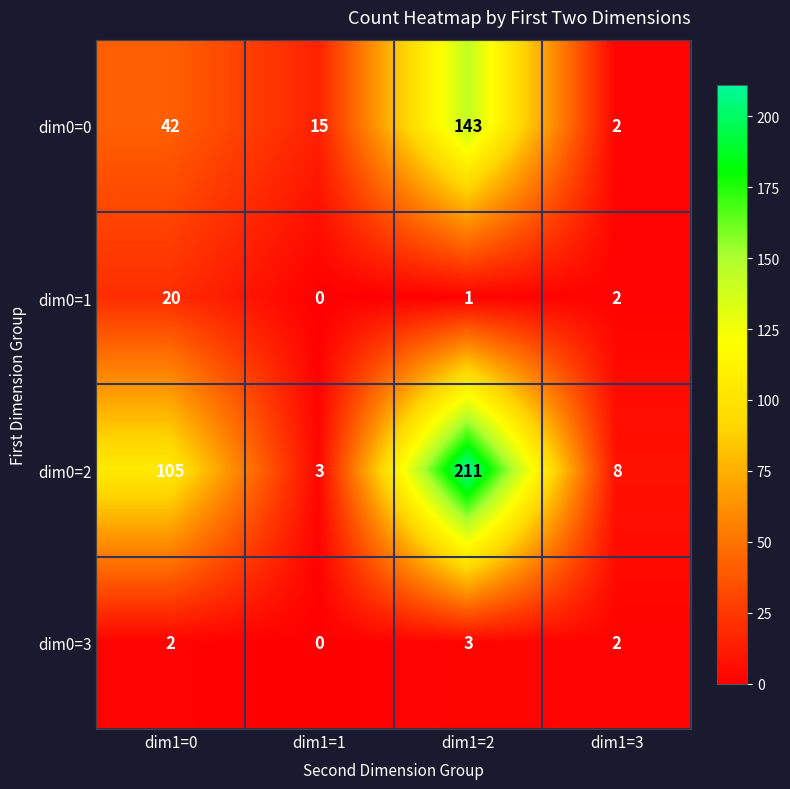

Reading right to left, list all the values displayed in this chart.

dim0=0: dim1=3=2	dim1=2=143	dim1=1=15	dim1=0=42
dim0=1: dim1=3=2	dim1=2=1	dim1=1=0	dim1=0=20
dim0=2: dim1=3=8	dim1=2=211	dim1=1=3	dim1=0=105
dim0=3: dim1=3=2	dim1=2=3	dim1=1=0	dim1=0=2